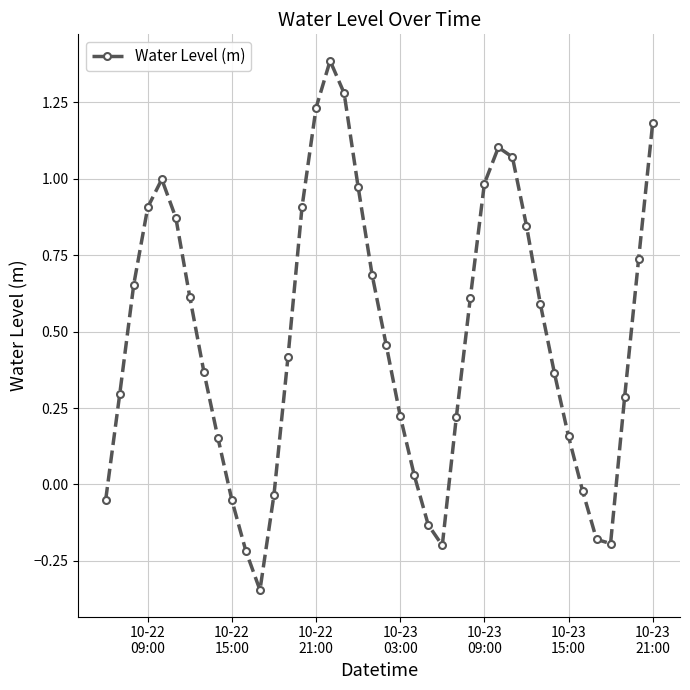

True or false: the data has more than 2 interior local peaks.

True